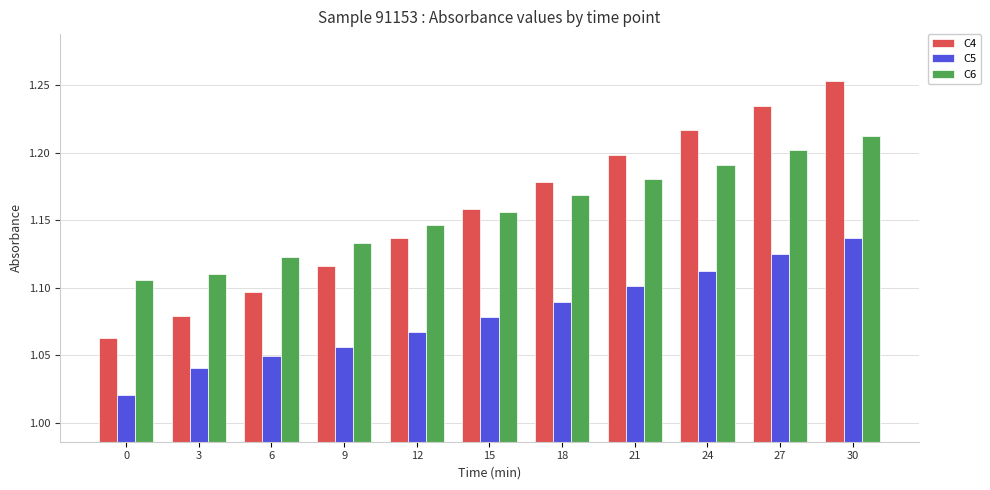

Count the number of data series in this chart.

3